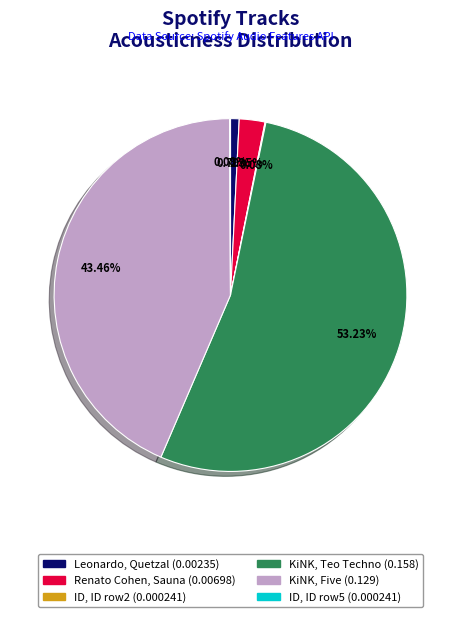

Does any single category account for the majority?

Yes